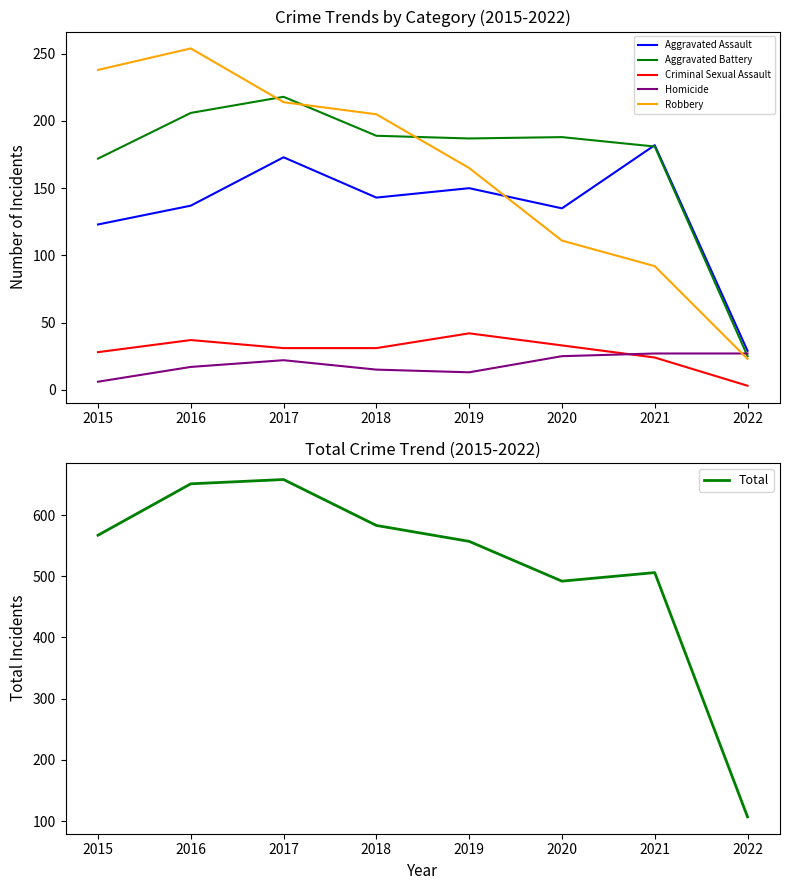

What is the difference between the highest and lowest values at 2022?

104